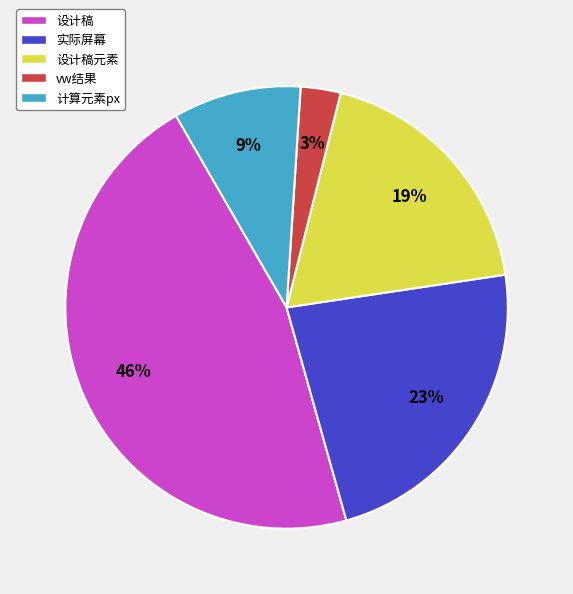

To the nearest percent, what is the difference between the 设计稿 and vw结果 slice percentages?

43%